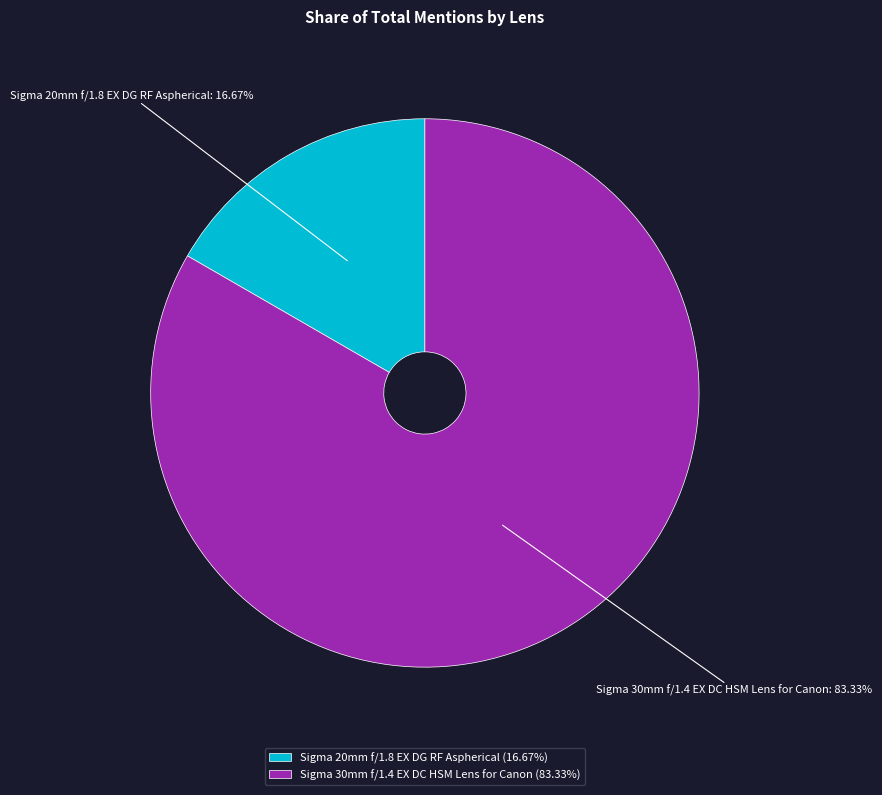

Rank the categories by value from highest to lowest.

Sigma 30mm f/1.4 EX DC HSM Lens for Canon, Sigma 20mm f/1.8 EX DG RF Aspherical